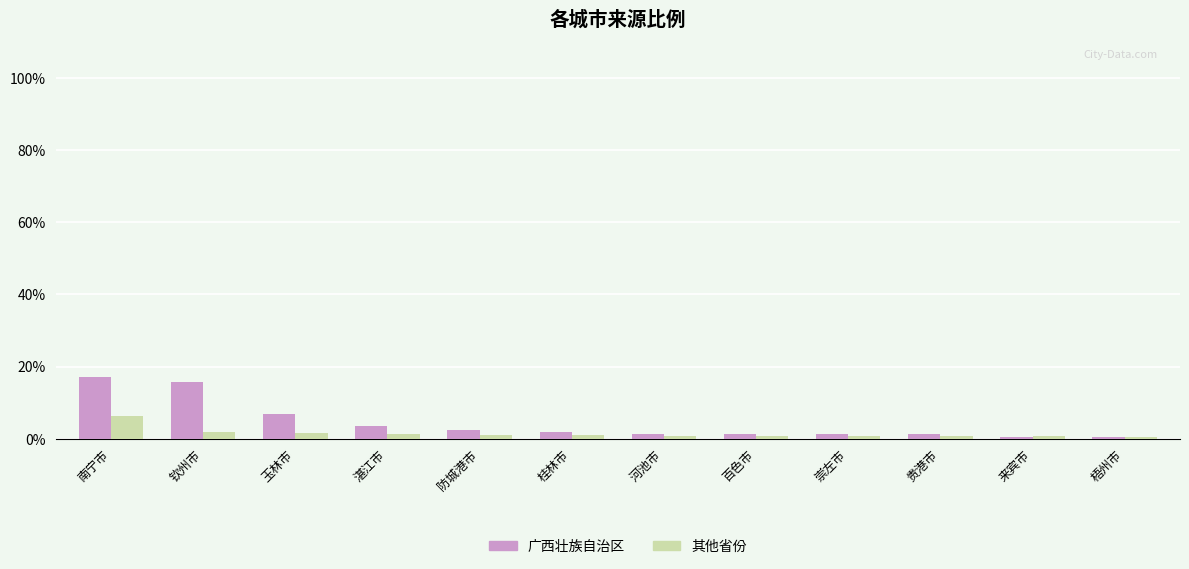

What is the sum of all 其他省份 values?

17.6